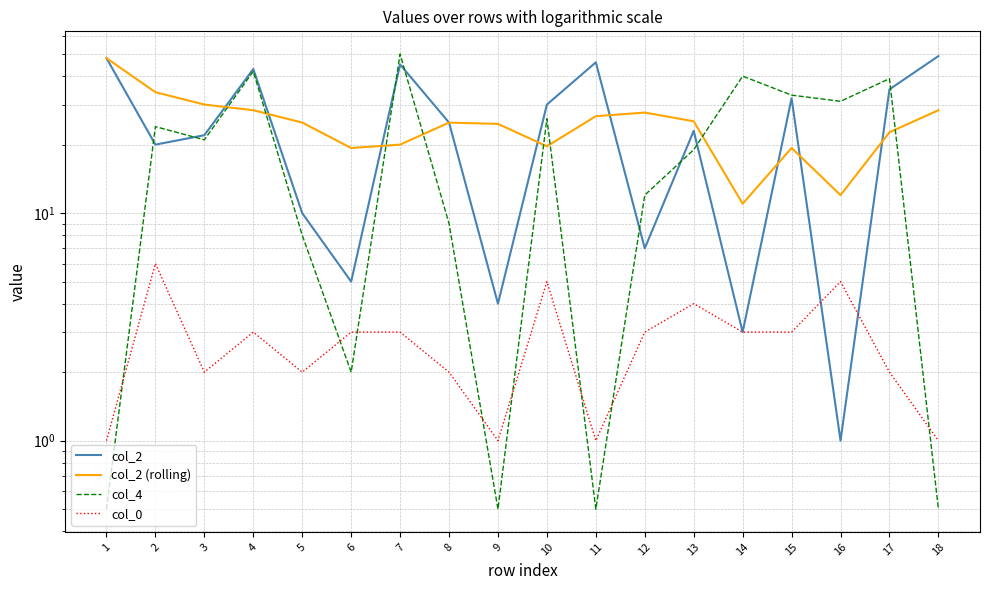

Count the number of categories in the chart.

18